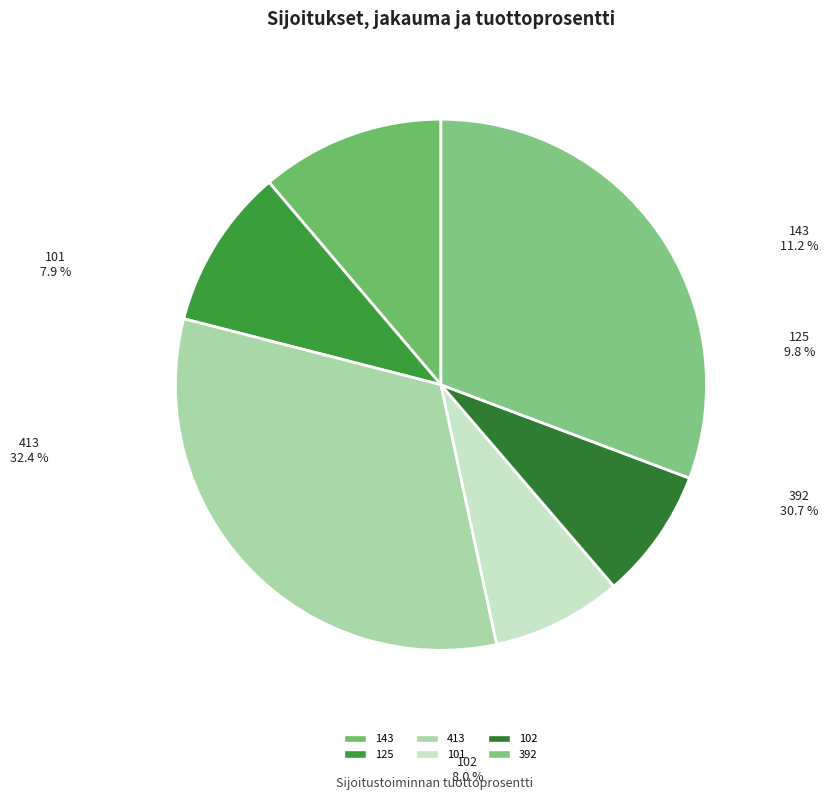

How many segments does this pie chart have?

6